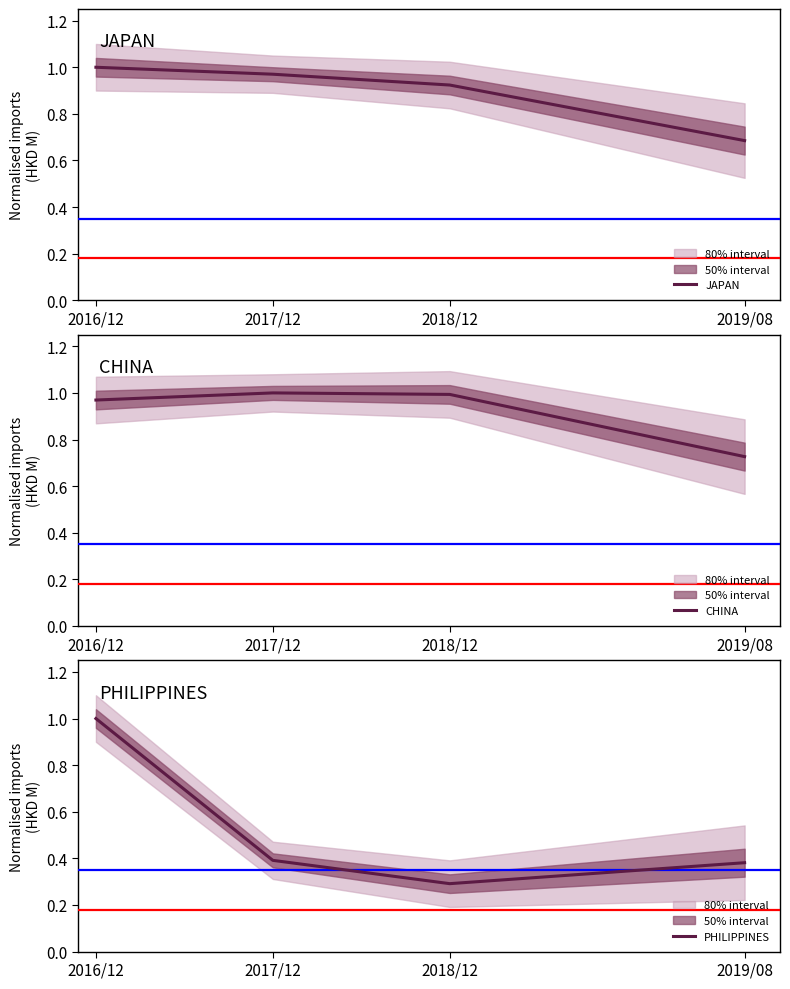

True or false: PHILIPPINES and JAPAN intersect in this chart.

False